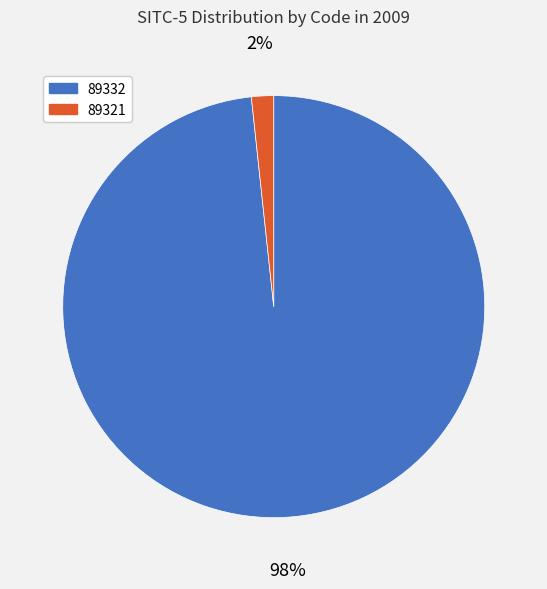

Between 89321 and 89332, which is larger?

89332